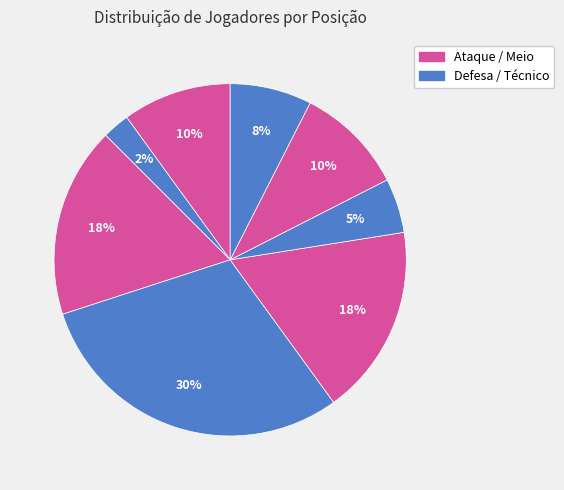

How many slices are in this pie chart?

8